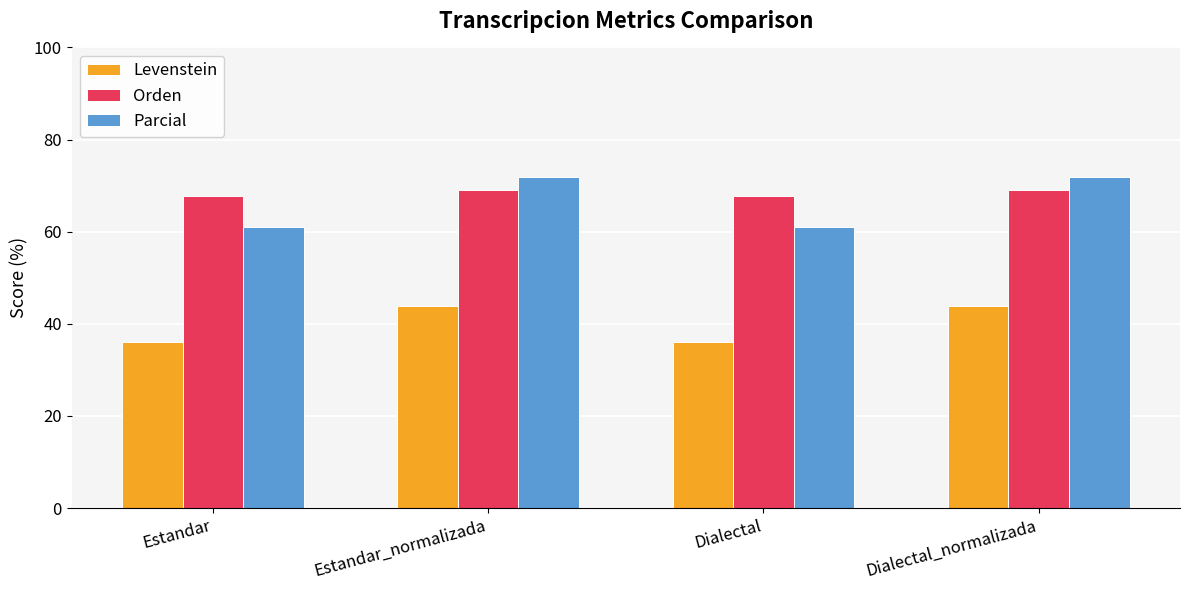

True or false: Orden has a value of 37.6 at Dialectal_normalizada.

False